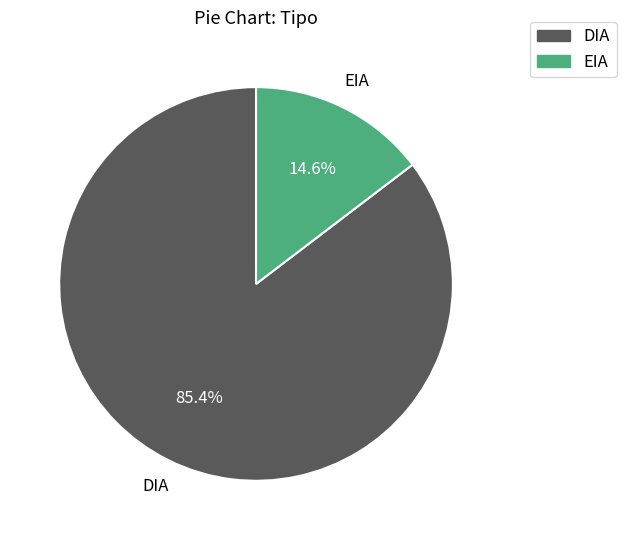

True or false: EIA accounts for 15% of the total.

True